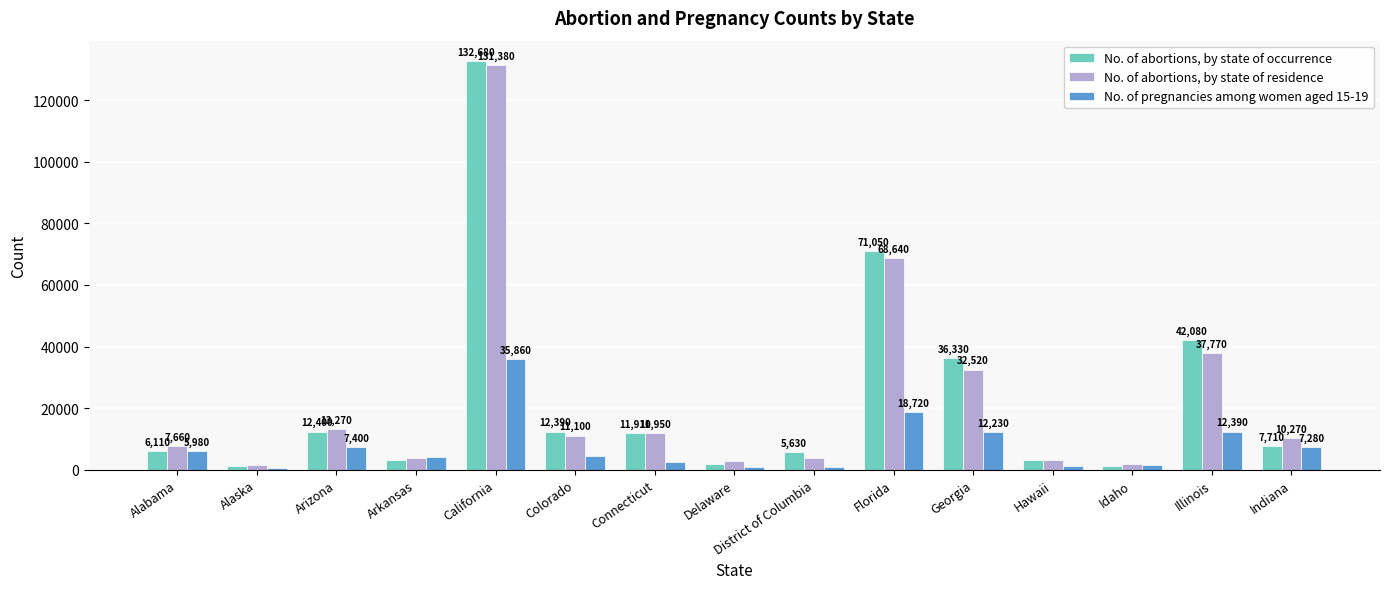

Reading left to right, list all the values displayed in this chart.

No. of abortions, by state of occurrence: 6110	1260	12400	3200	132680	12390	11910	1900	5630	71050	36330	3200	1290	42080	7710
No. of abortions, by state of residence: 7660	1420	13270	3710	131380	11100	11950	2770	3930	68640	32520	3220	1790	37770	10270
No. of pregnancies among women aged 15-19: 5980	740	7400	4230	35860	4530	2490	940	910	18720	12230	1200	1550	12390	7280